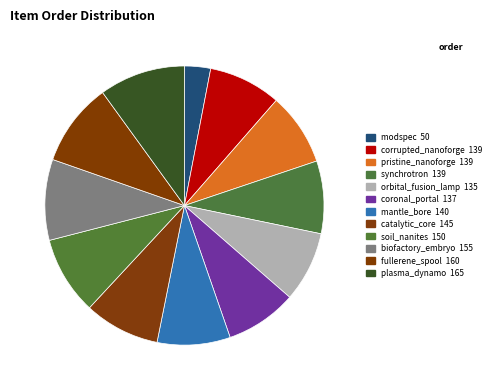

Is pristine_nanoforge the majority of the pie?

No